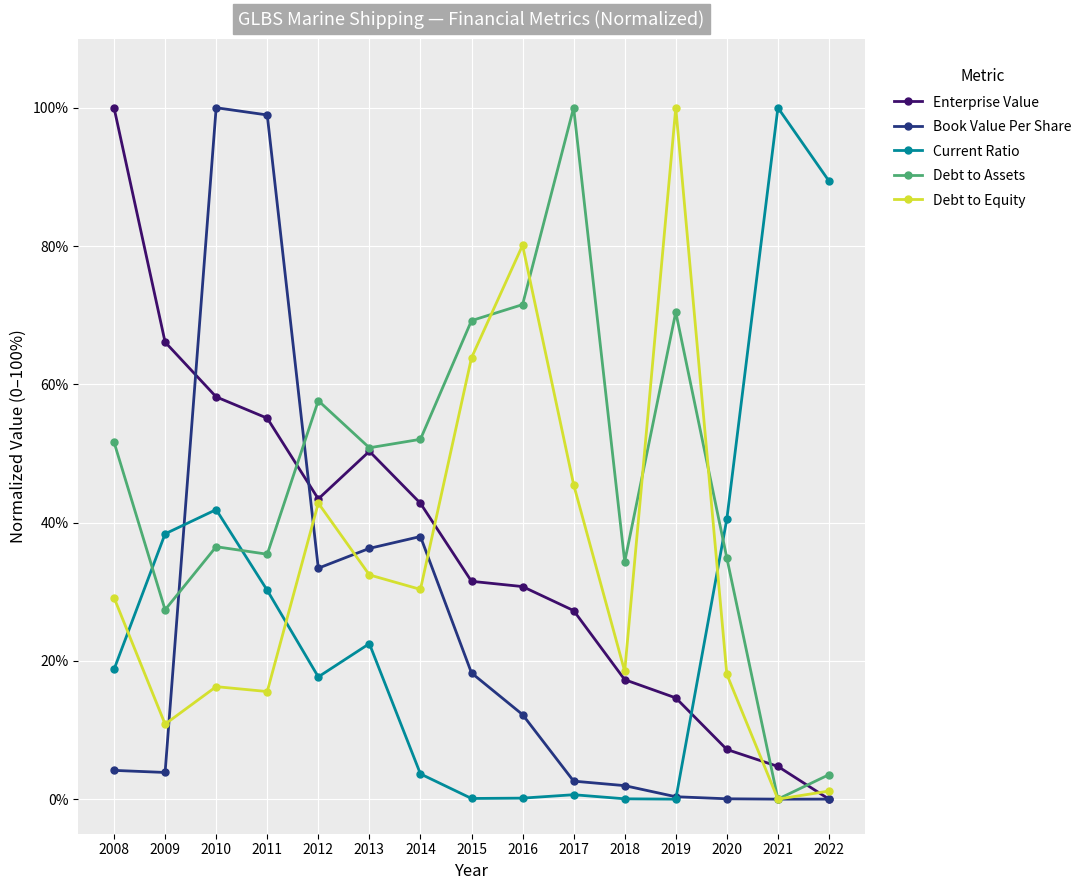

What are all the series names shown in the legend?

Enterprise Value, Book Value Per Share, Current Ratio, Debt to Assets, Debt to Equity